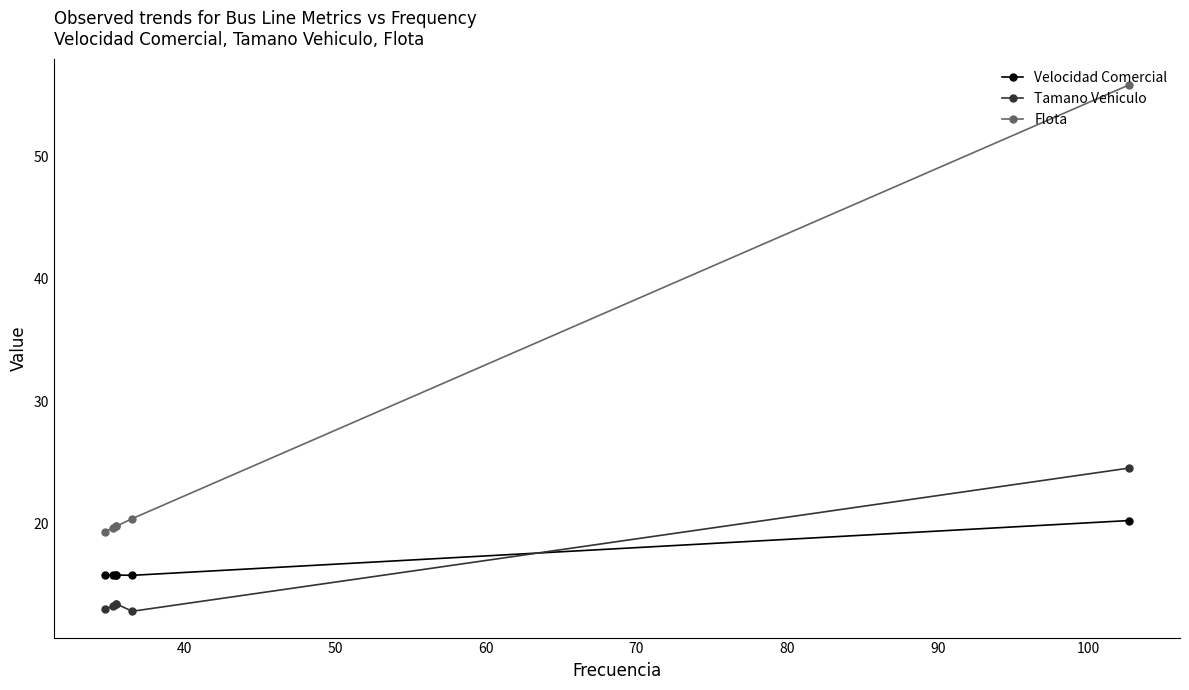

Which series has the largest total across all categories?

Flota